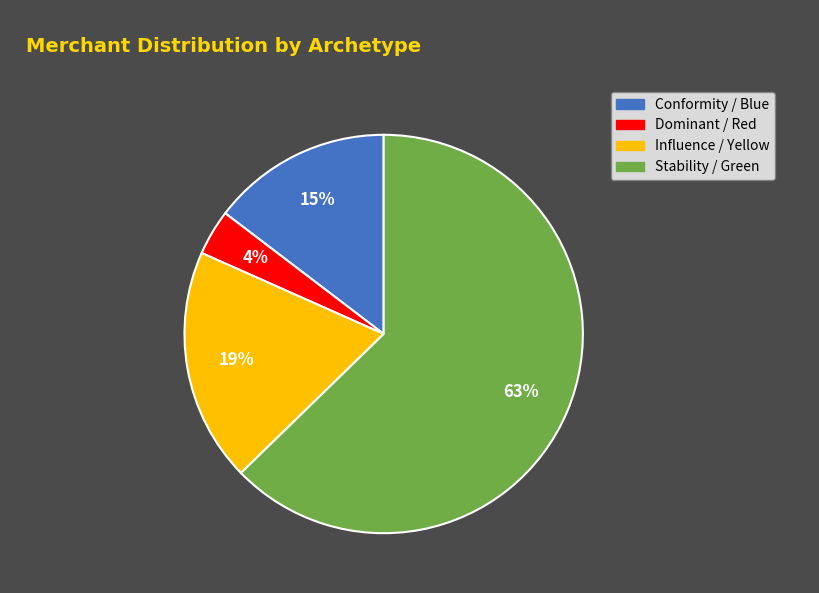

Which slice represents more than half of the pie?

Stability / Green